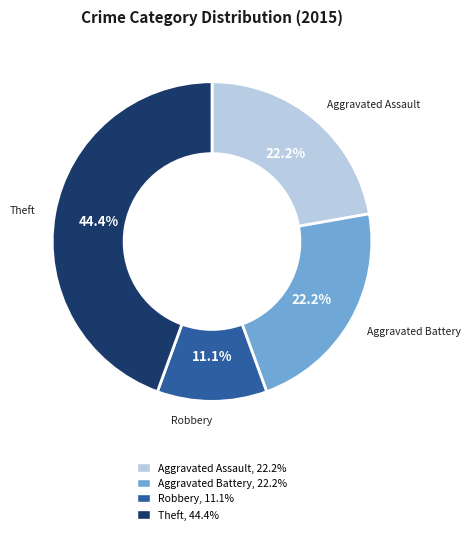

To the nearest percent, what is the difference between the largest and smallest slice percentages?

33%